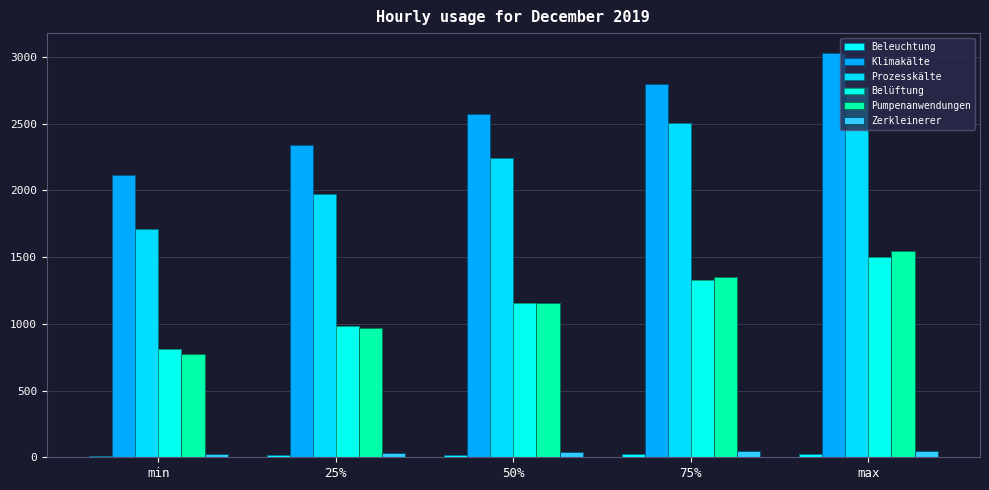

How many bars are there in each group?

6